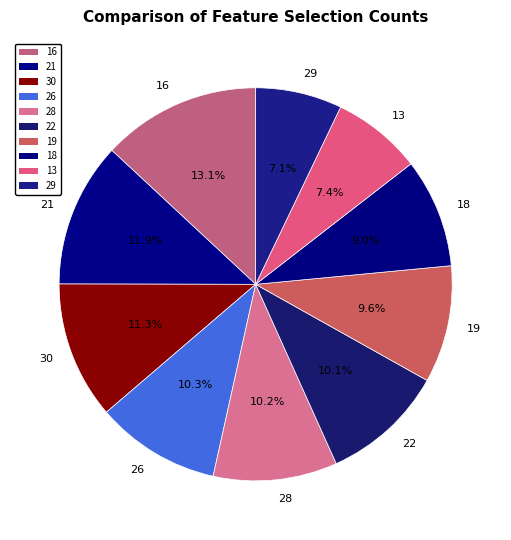

Does any single category account for the majority?

No